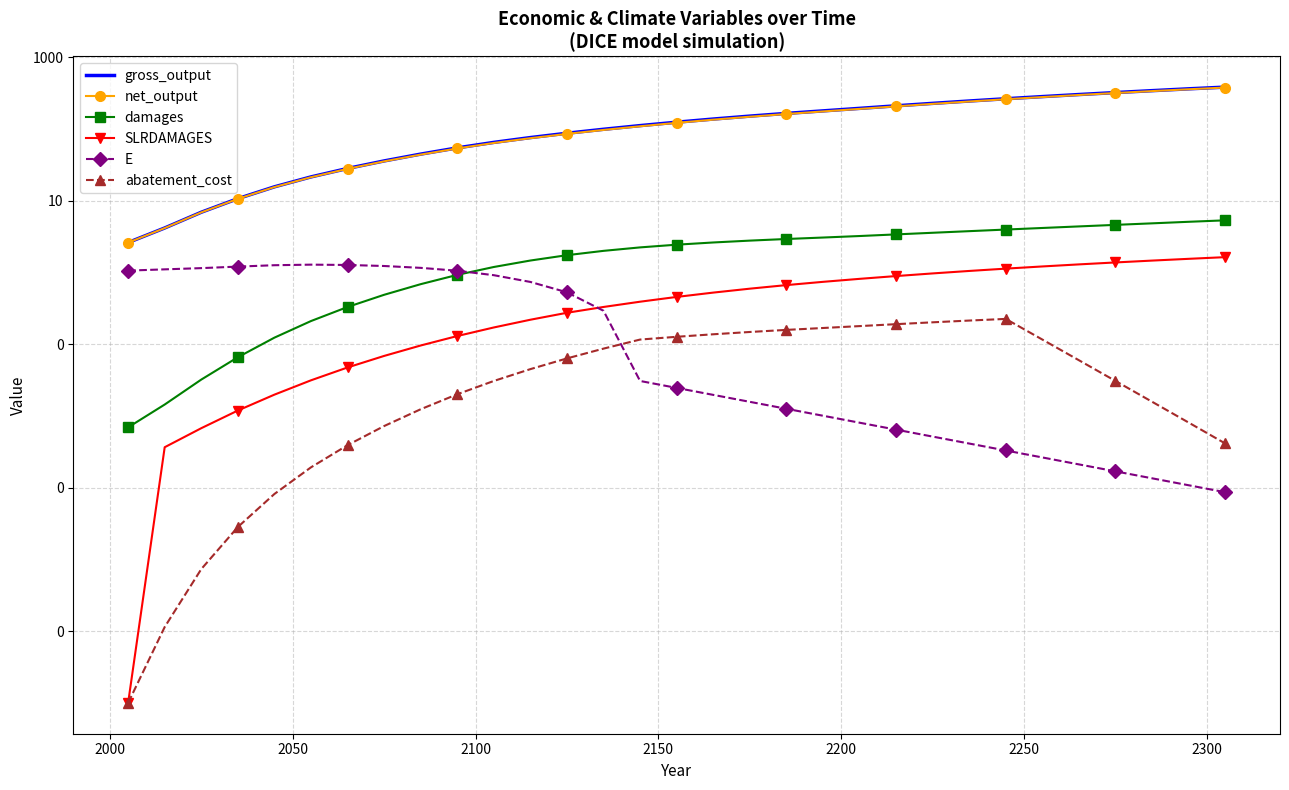

Count the number of categories in the chart.

31